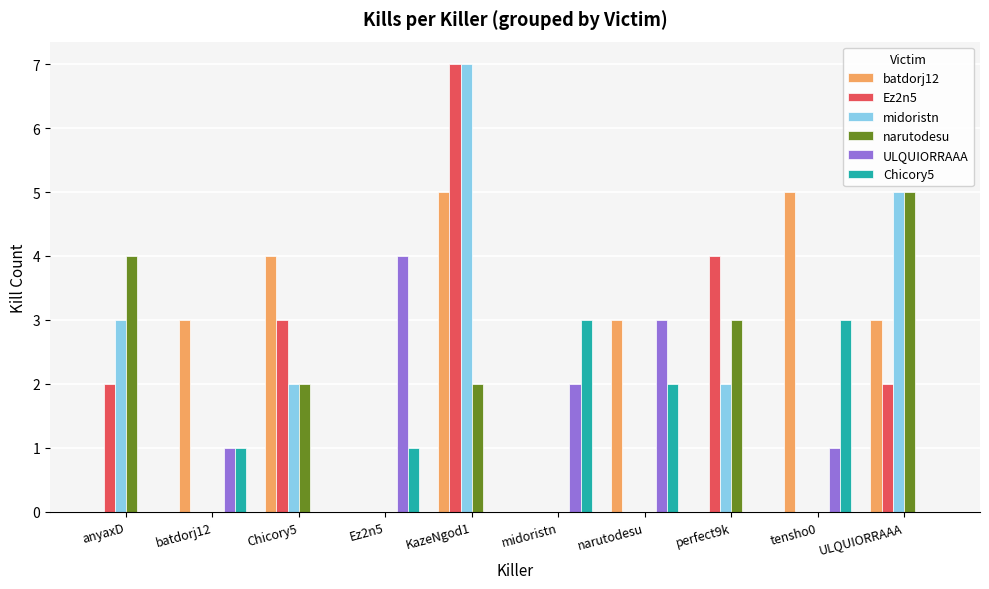

Which series changed the most between anyaxD and midoristn?

narutodesu